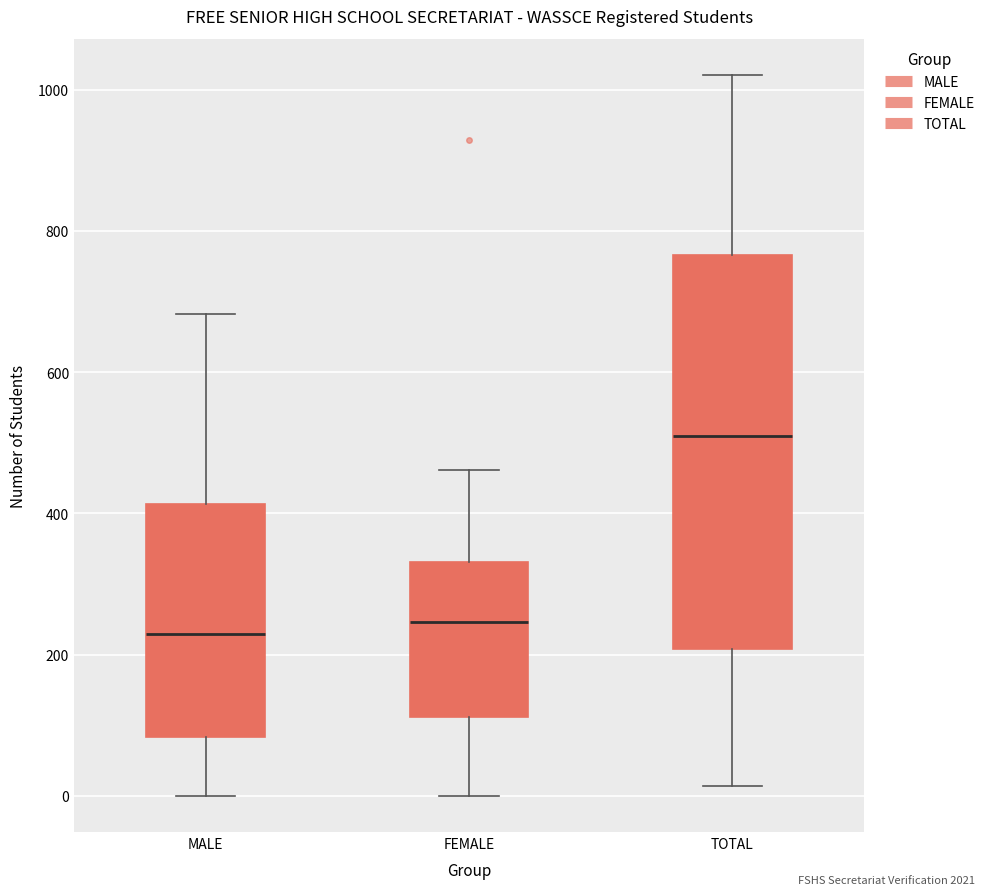

Which box is the tallest, from its lower edge to its upper edge?

TOTAL